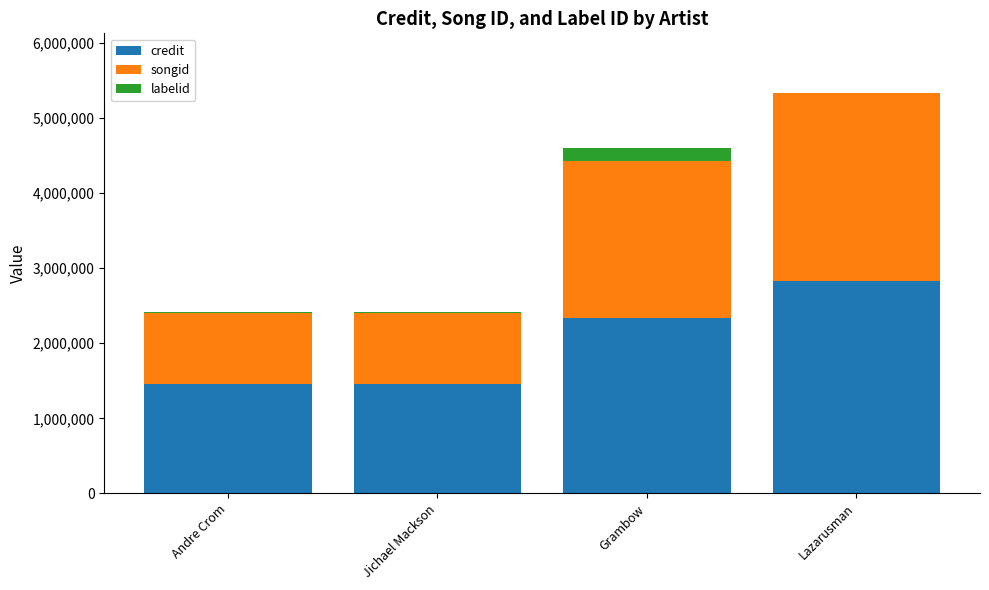

What are all the series names shown in the legend?

credit, songid, labelid